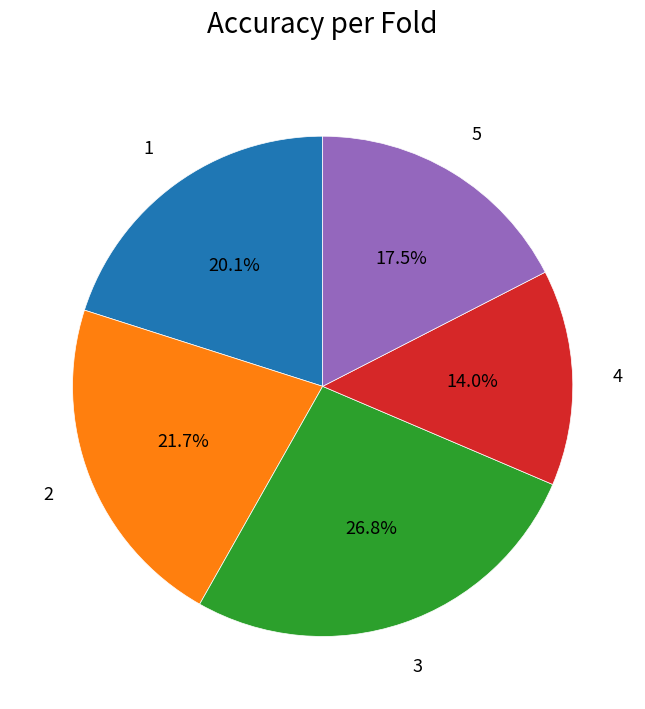

Is there any slice that represents more than half of the pie?

No